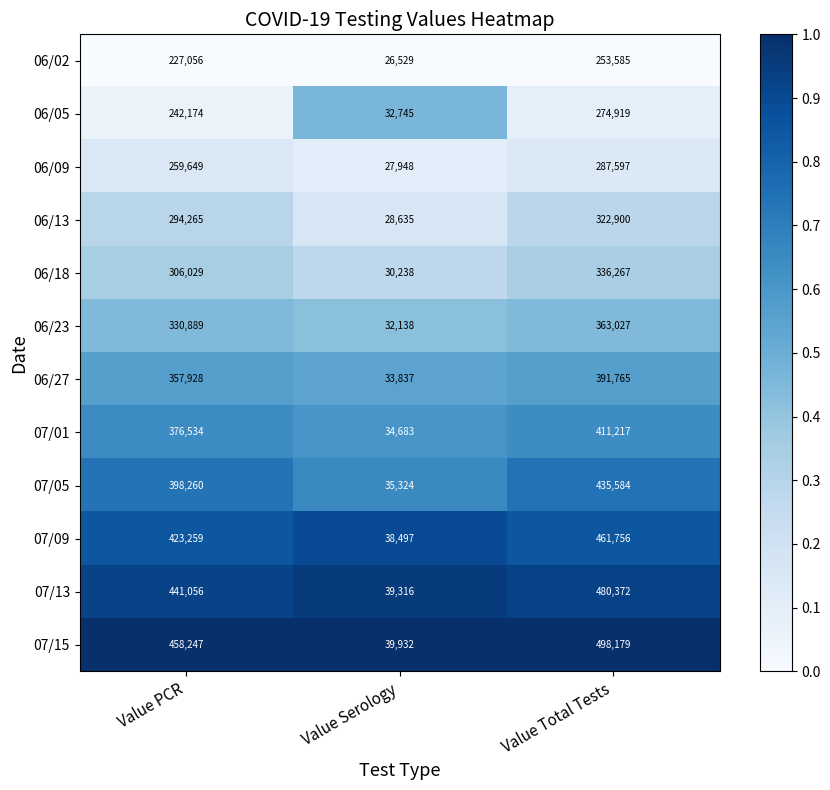

At which label is 06/05 closest to 153832?

Value PCR